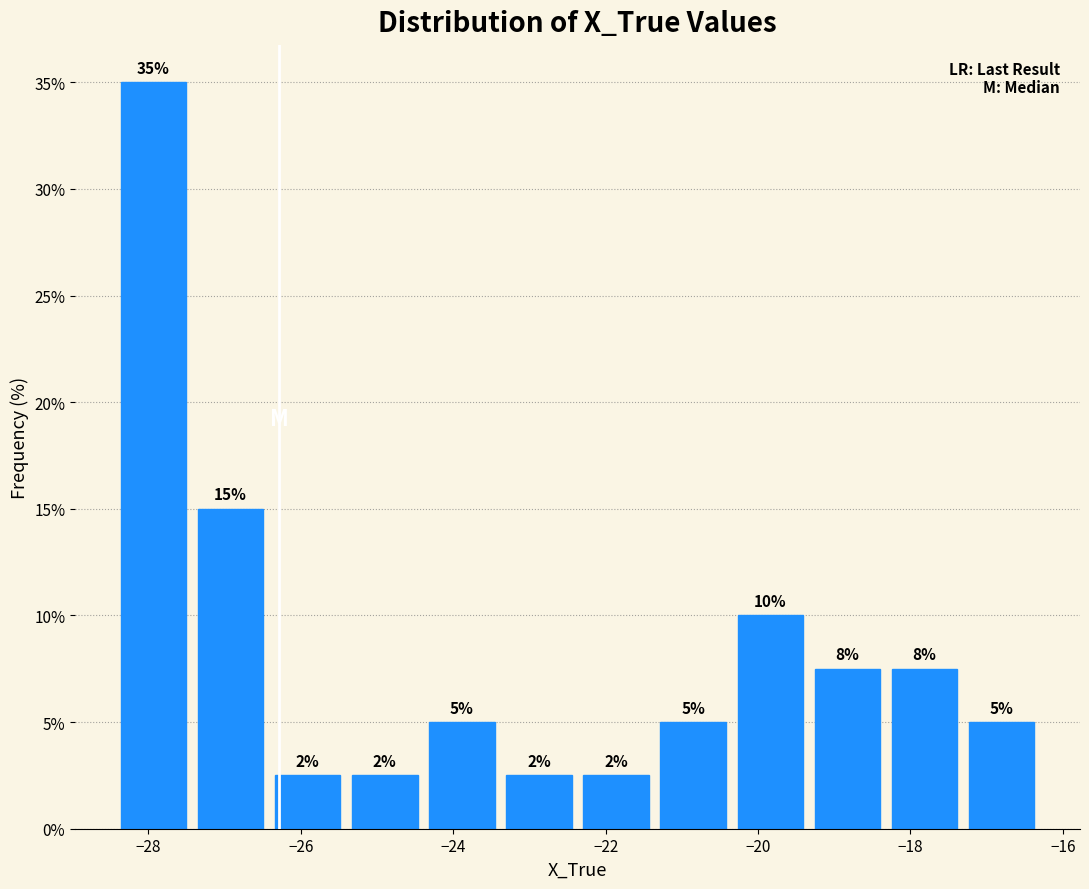

Over which range of the x-axis is the bar tallest?

-28.4 to -27.4